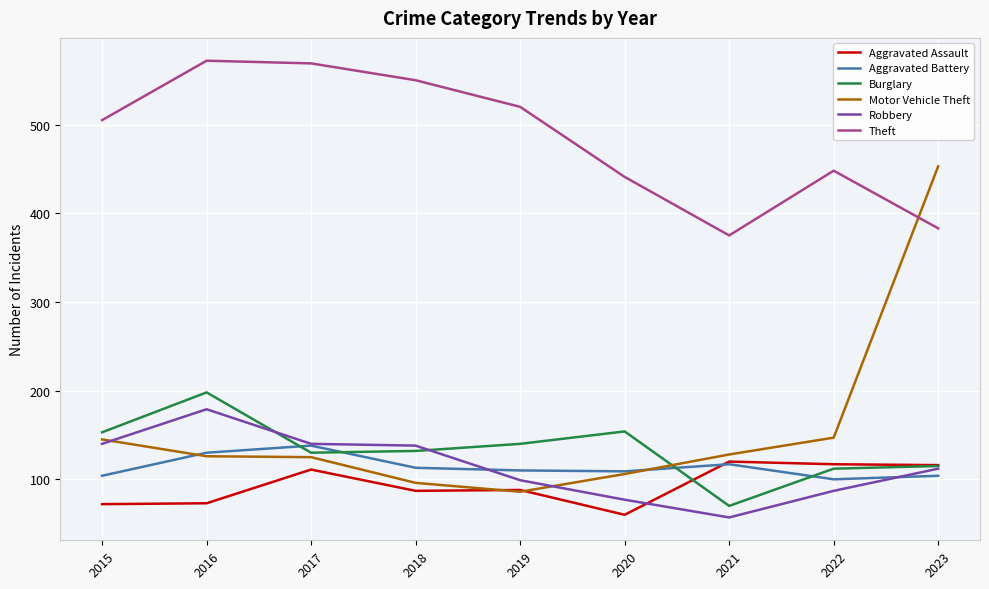

How many times do Motor Vehicle Theft and Theft cross each other?

1